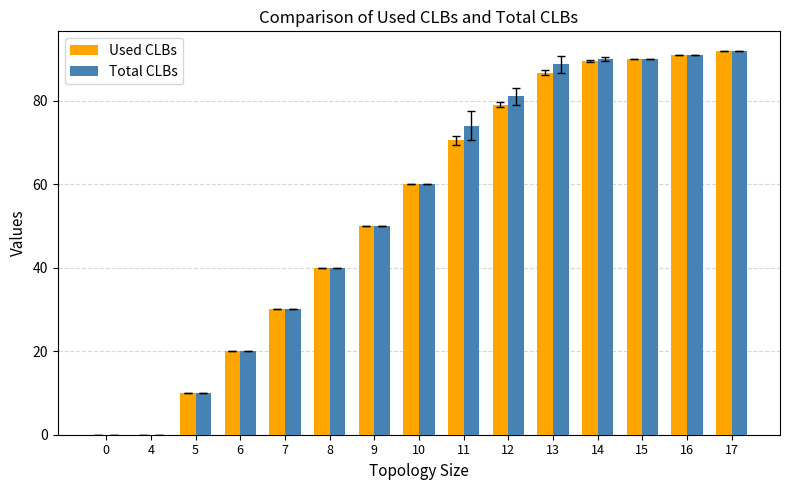

Is the value of Used CLBs at 9 greater than the value of Total CLBs at 17?

No